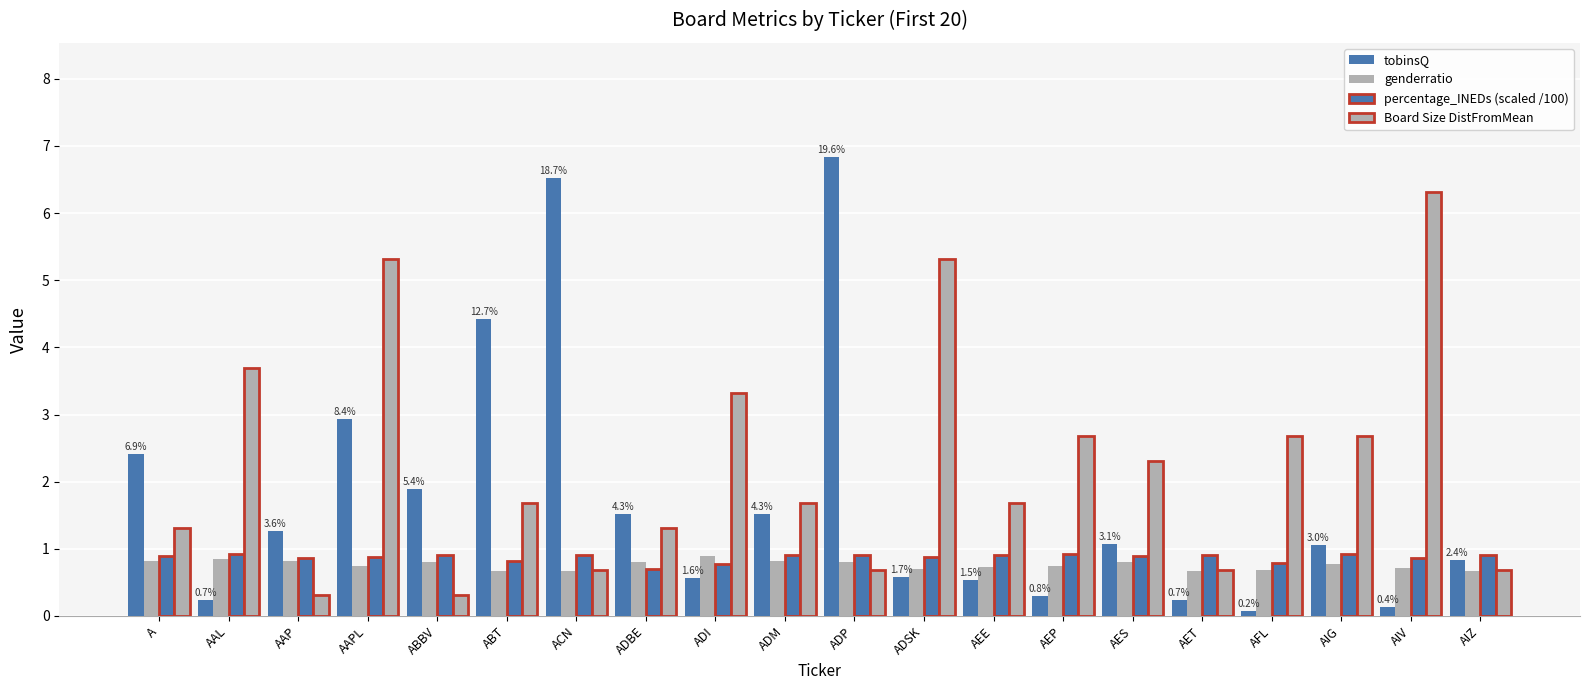

How many bars are there in each group?

4